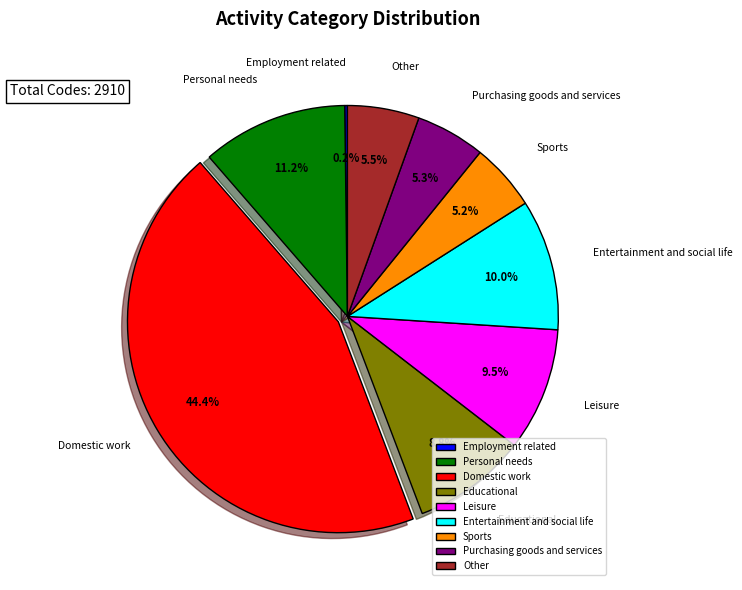

Does Educational account for over 50% of the chart?

No